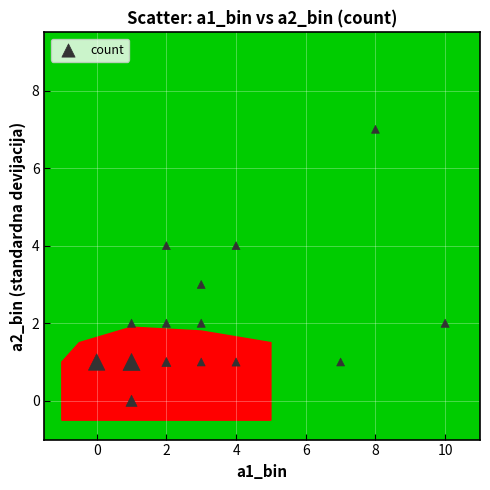

What is the range of X values (max minus min)?

10